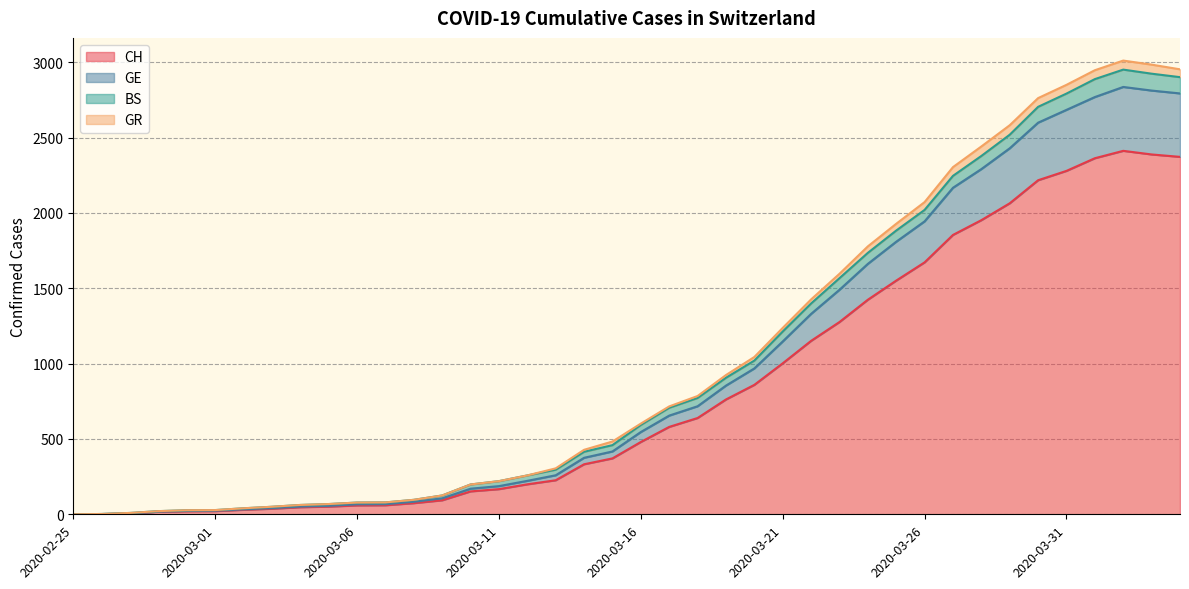

At which category does the chart reach its peak across all series?

2020-04-02